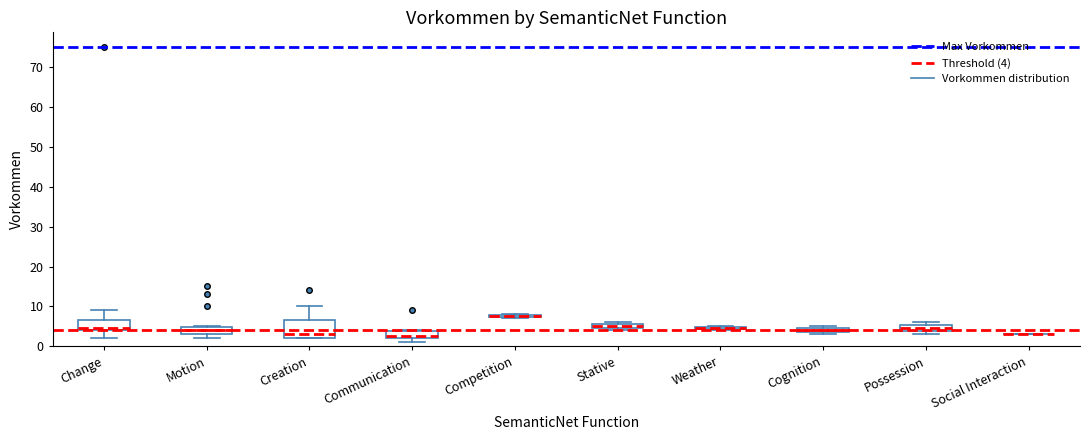

Where is the upper edge of the box for Communication on the y-axis? The values are not printed on the chart, so give them approximately, as read against the axis.

4